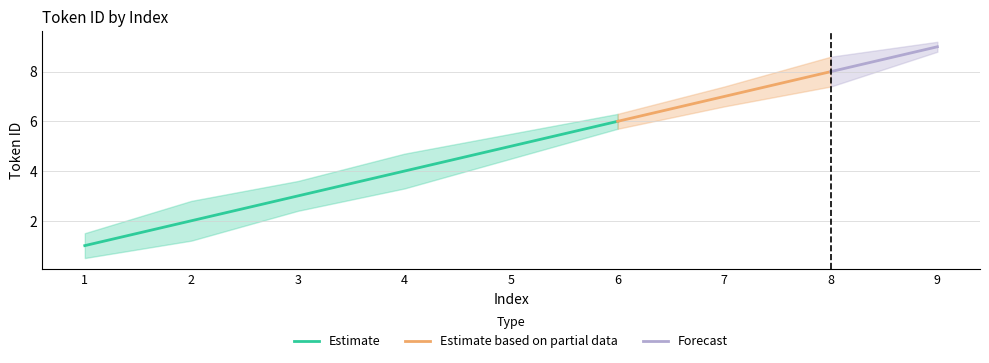

Does the chart display data point markers on the line(s)?

No